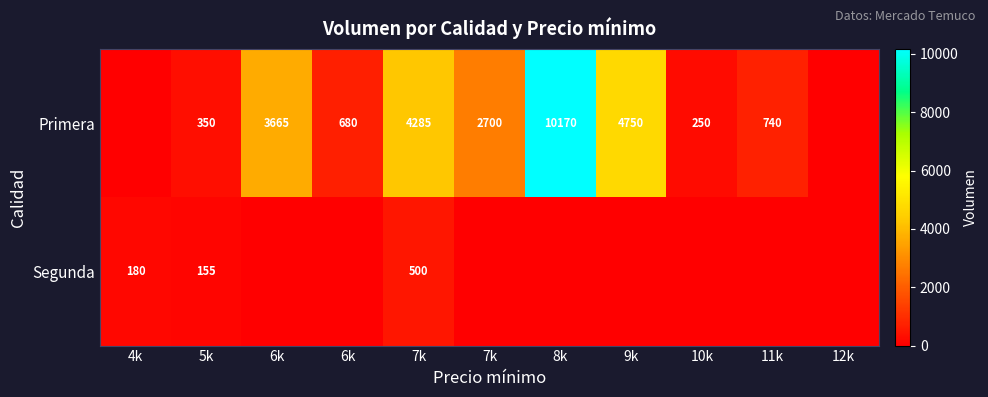

At 5k, list the series in order from smallest to largest.

Segunda, Primera